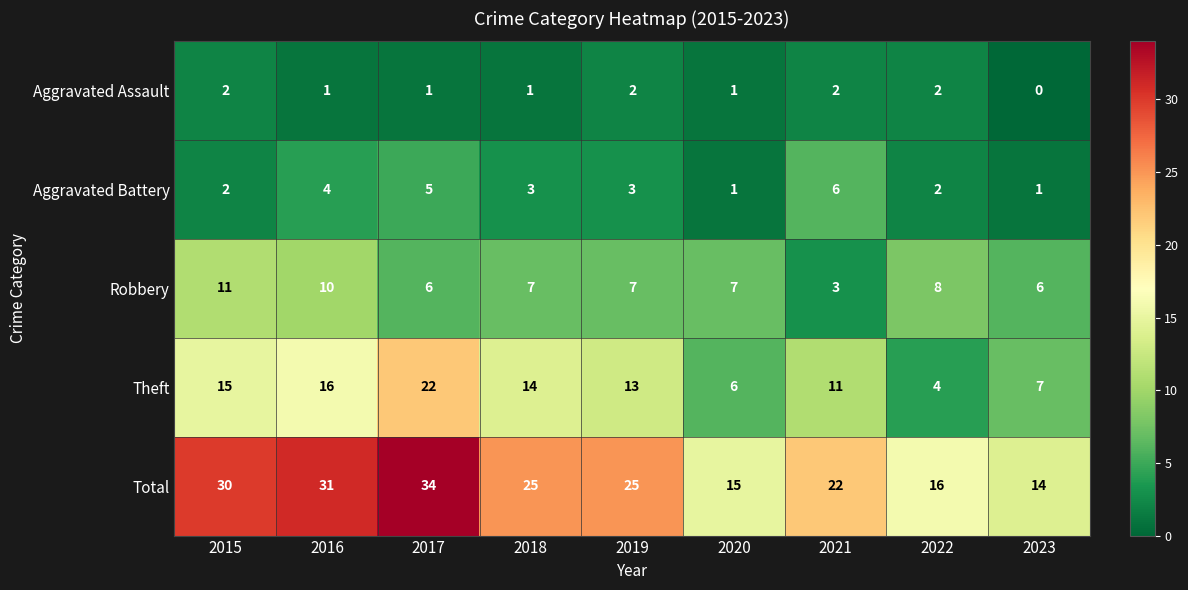

At which category is the sum across all series the highest?

2017